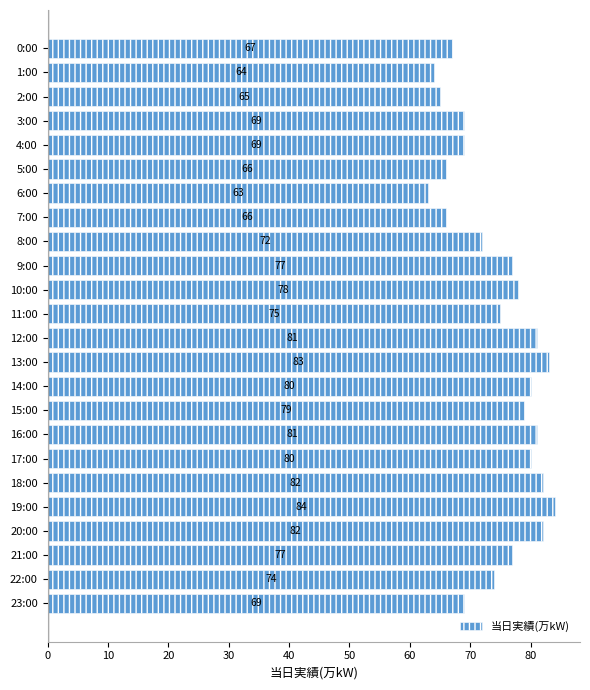

The chart shows a value of 69 at 3:00. True or false?

True